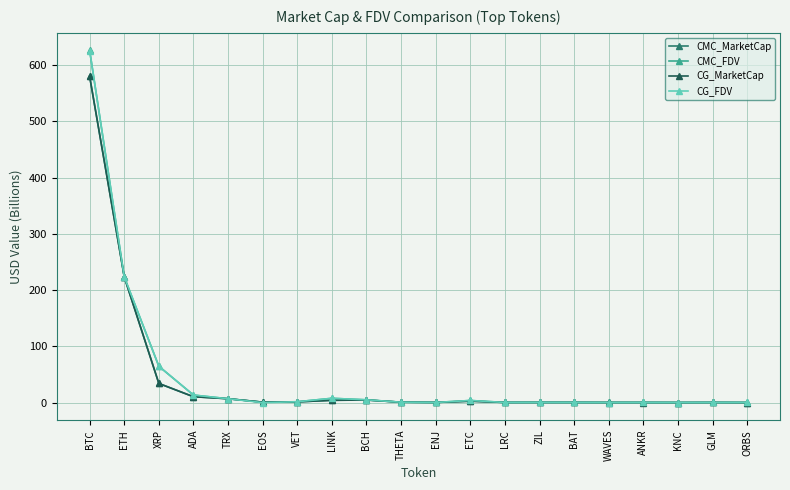

What is the sum of the CG_MarketCap values at ADA and KNC?

10.6